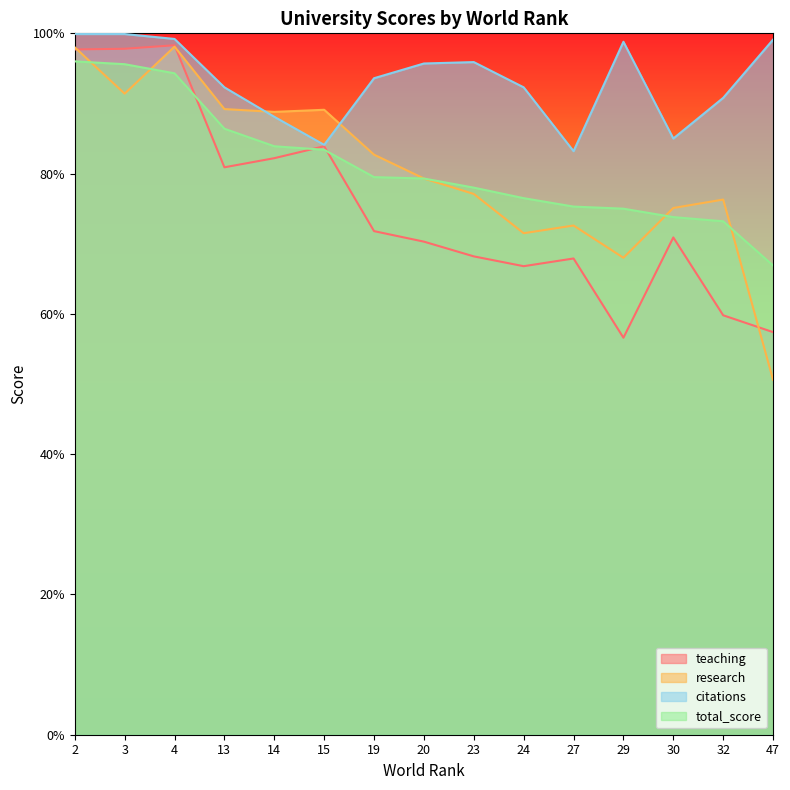

True or false: total_score has more than 1 points higher than both neighbors.

False